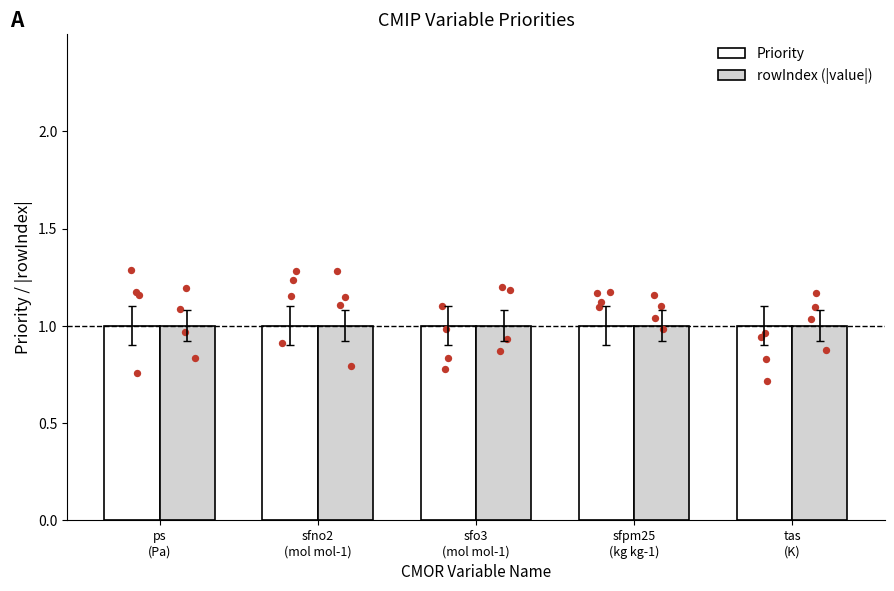

Which series reaches the minimum Y coordinate?

rowIndex